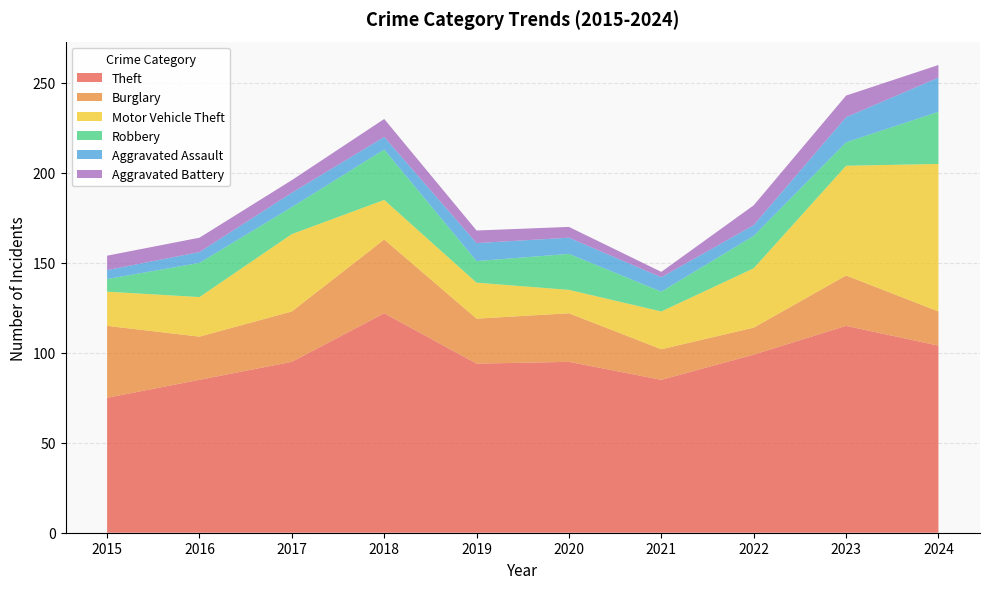

Reading left to right, what are all the values shown in this chart?

Theft: 2015=75	2016=85	2017=95	2018=122	2019=94	2020=95	2021=85	2022=99	2023=115	2024=104
Burglary: 2015=40	2016=24	2017=28	2018=41	2019=25	2020=27	2021=17	2022=15	2023=28	2024=19
Motor Vehicle Theft: 2015=19	2016=22	2017=43	2018=22	2019=20	2020=13	2021=21	2022=33	2023=61	2024=82
Robbery: 2015=7	2016=19	2017=15	2018=28	2019=12	2020=20	2021=11	2022=18	2023=13	2024=29
Aggravated Assault: 2015=5	2016=6	2017=8	2018=7	2019=10	2020=9	2021=8	2022=6	2023=14	2024=19
Aggravated Battery: 2015=8	2016=8	2017=7	2018=10	2019=7	2020=6	2021=3	2022=11	2023=12	2024=7